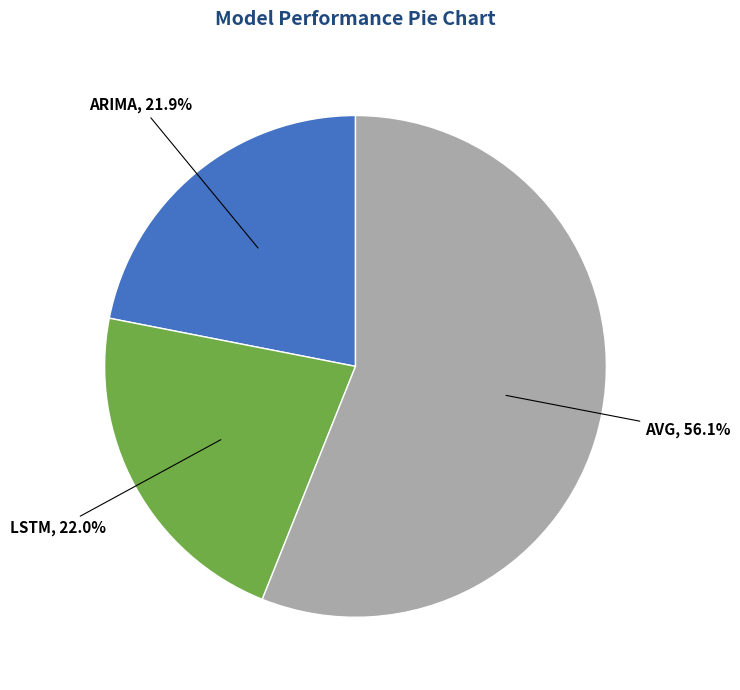

What is the total percentage of ARIMA and AVG?

78.0%